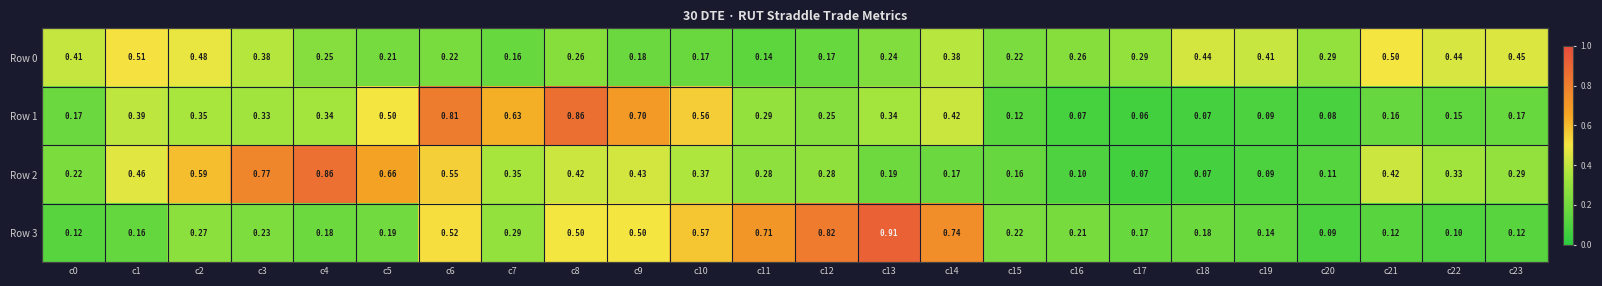

How many series are shown in this chart?

4